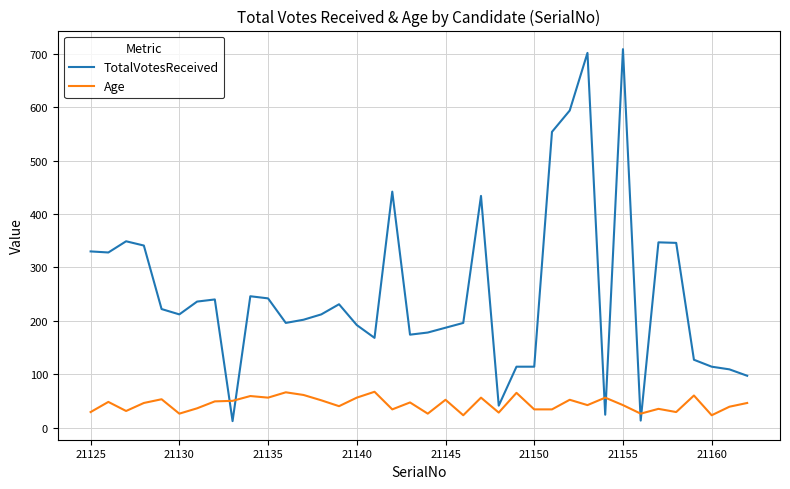

Which series has the largest total across all categories?

TotalVotesReceived